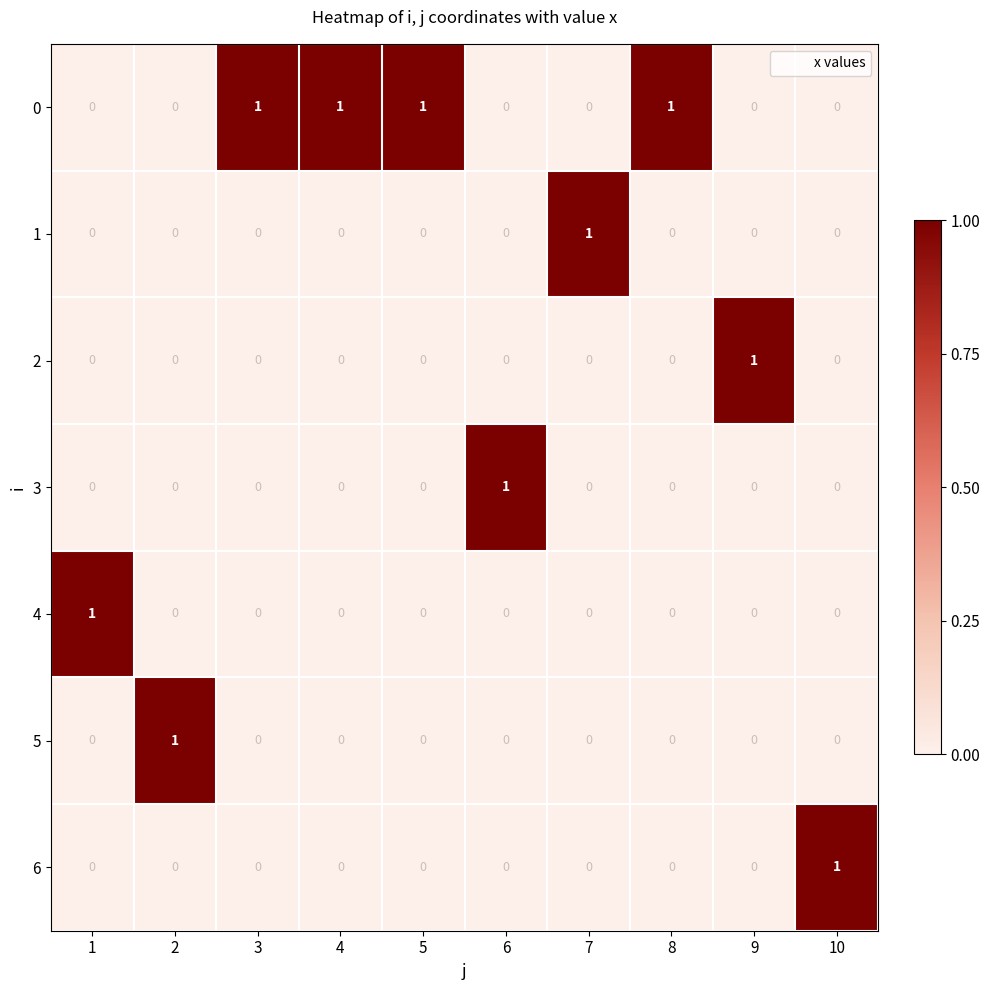

Is it true that 1 equals 0 at 8?

True